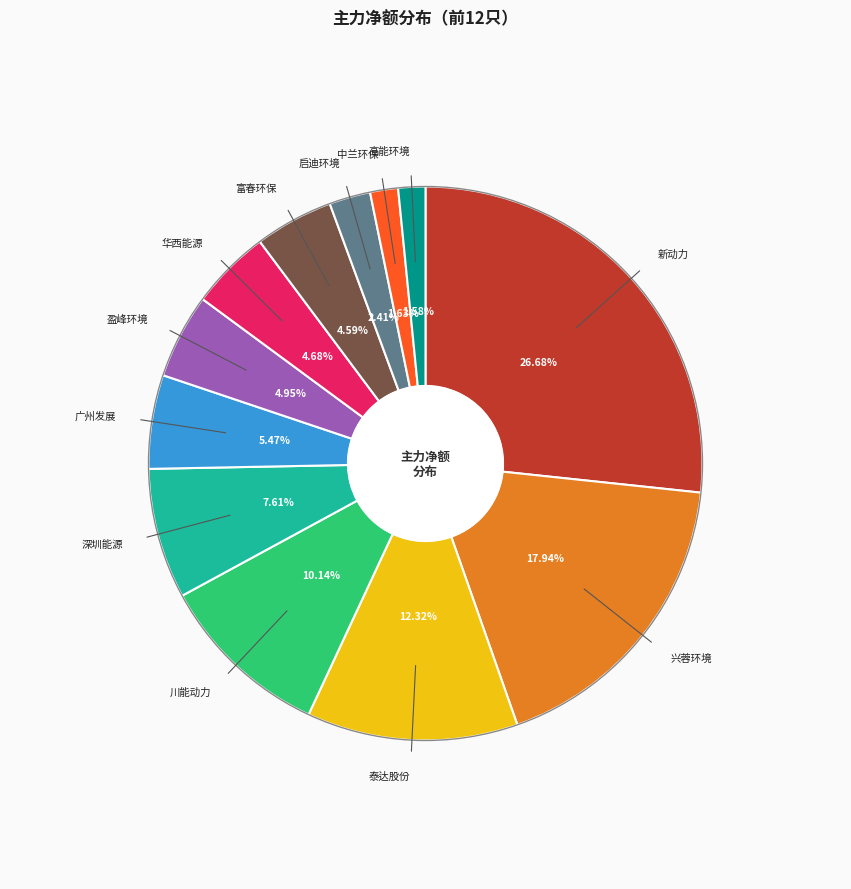

Does any single category account for the majority?

No